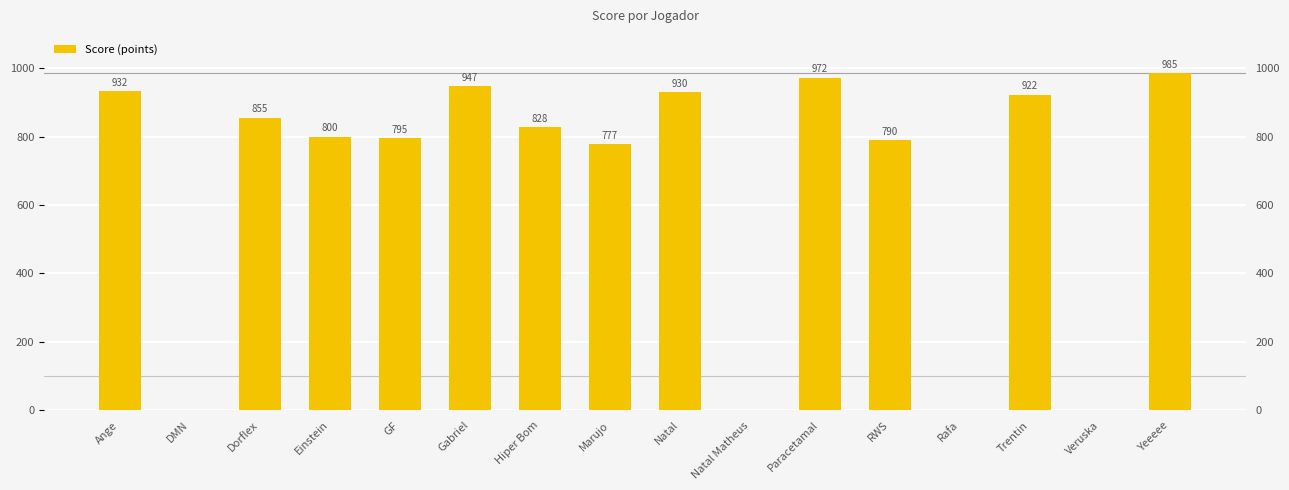

Is it true that the value at Natal Matheus is 0?

True